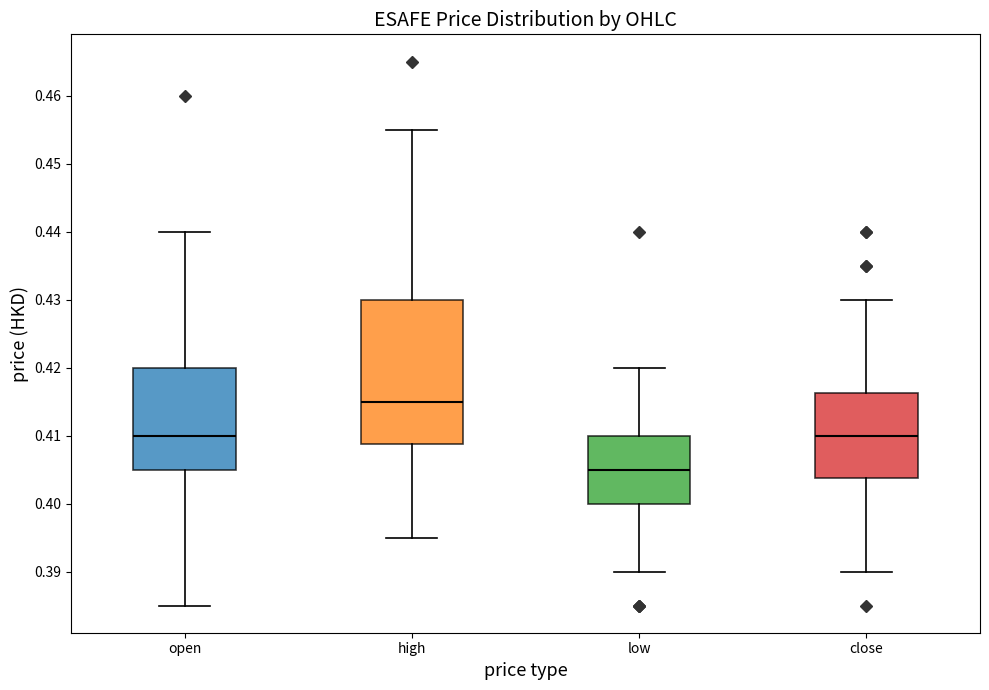

Which box has the lowest median line?

low